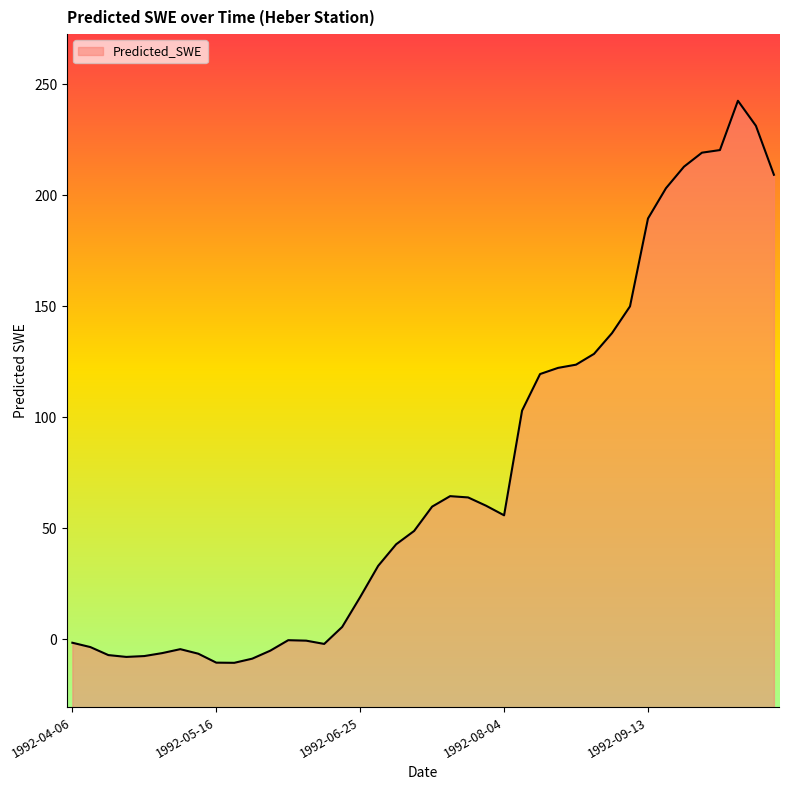

How many values are above zero?

25